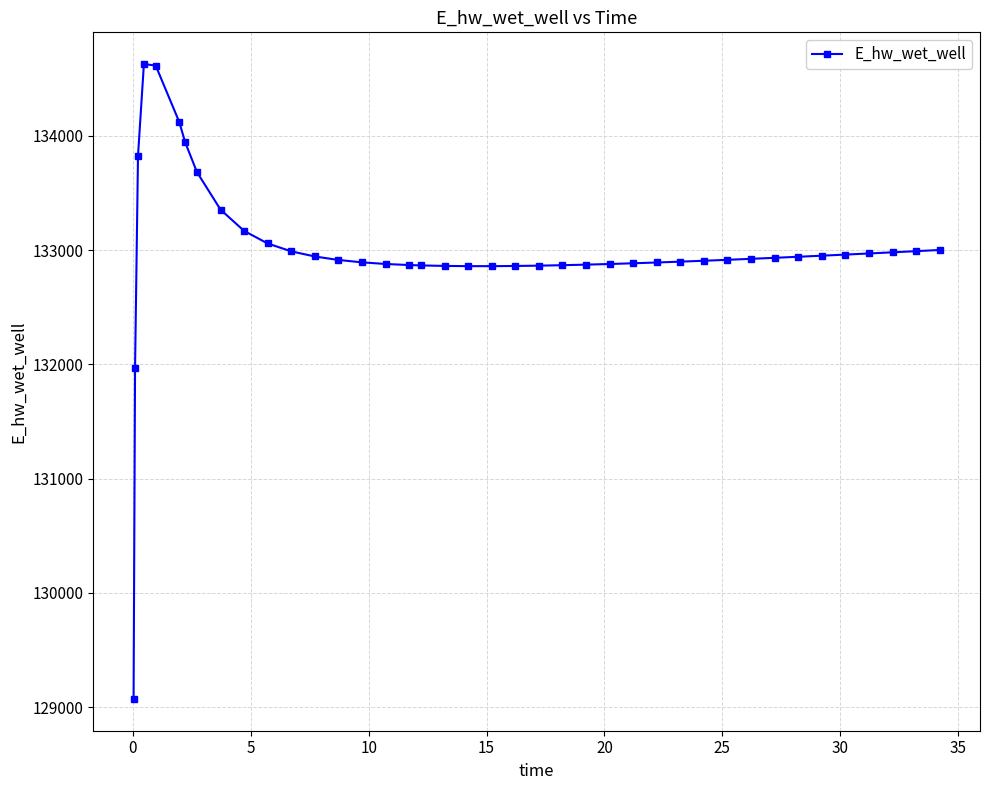

What is the value of the 30th point from the left?

132906.4